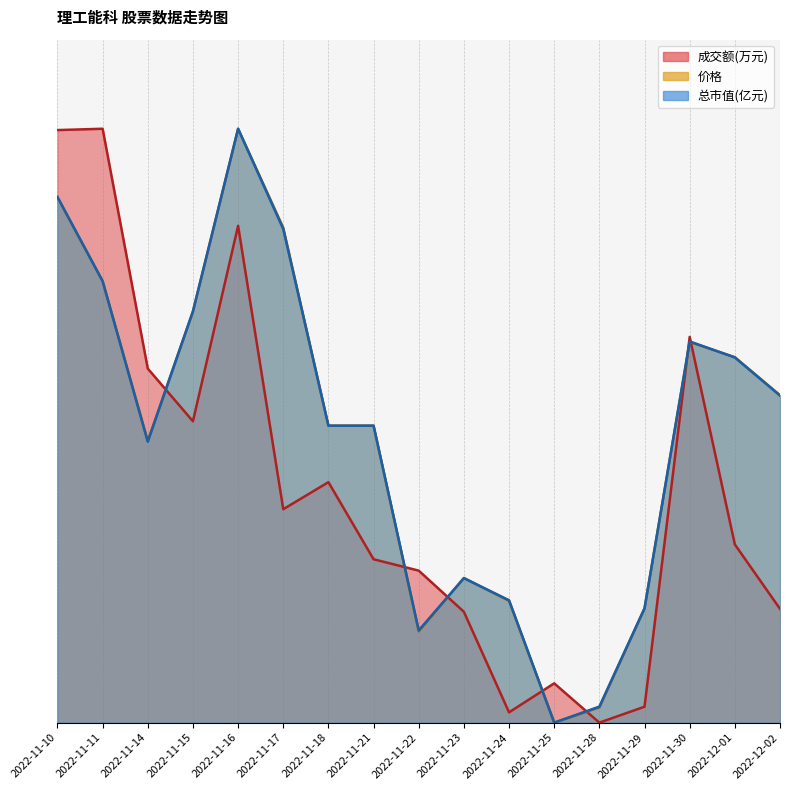

Is it true that 成交额(万元) equals 0.3 at 2022-11-30?

False